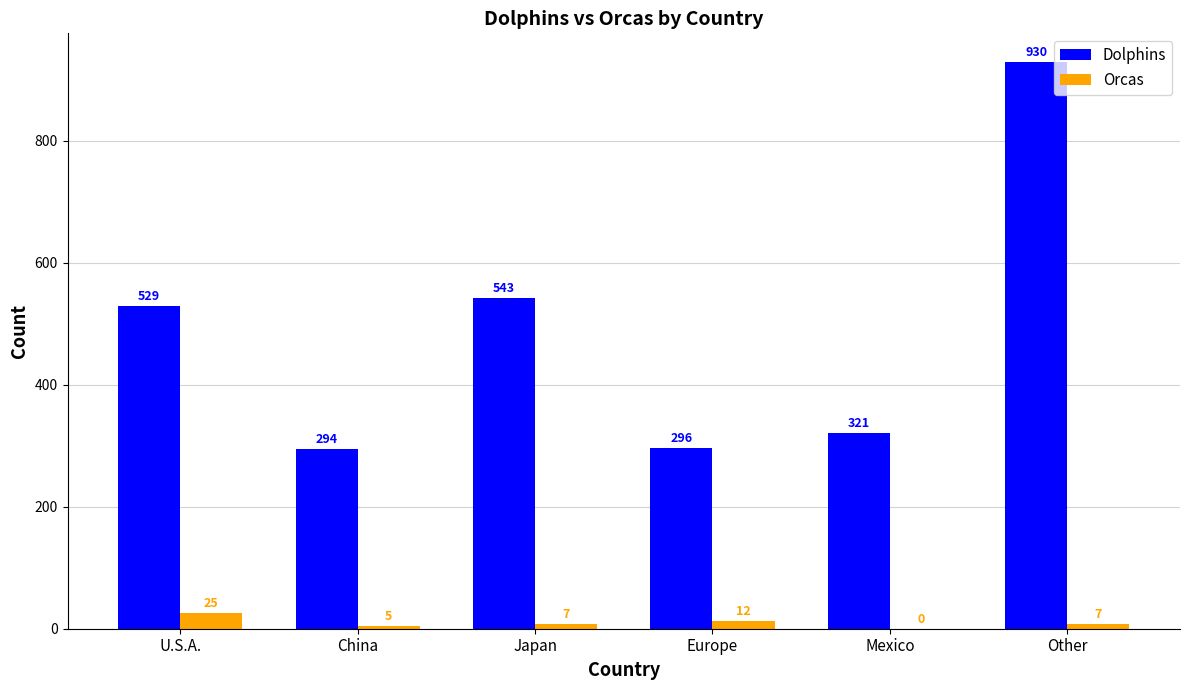

Between China and Europe, which series saw the biggest shift?

Orcas